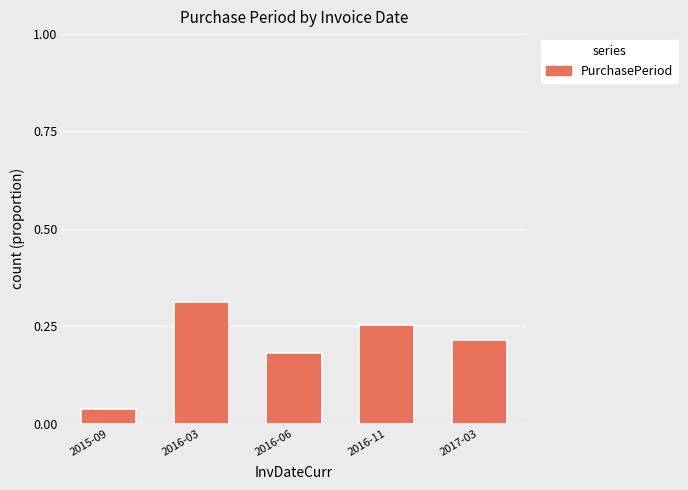

Where is the data nearest to the value 0?

2015-09